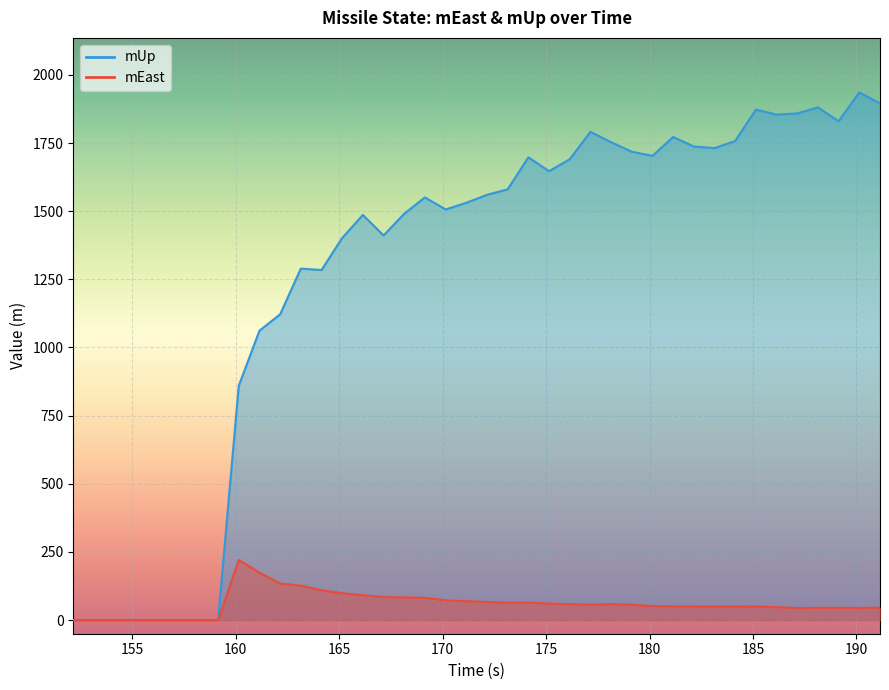

True or false: mEast has a value of -151.7 at 152.142.

False